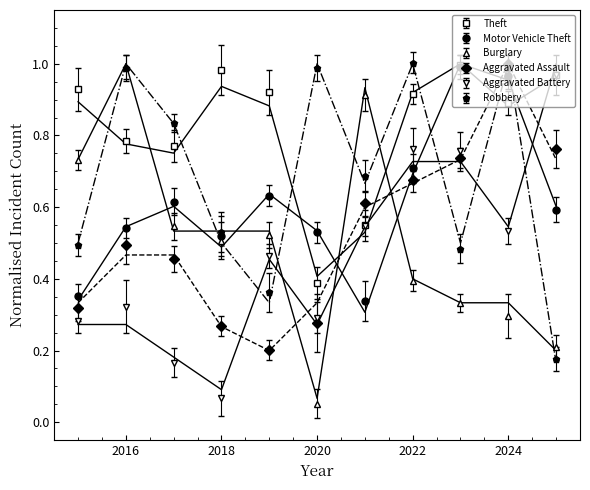

What is the average value of the Motor Vehicle Theft series?

0.6